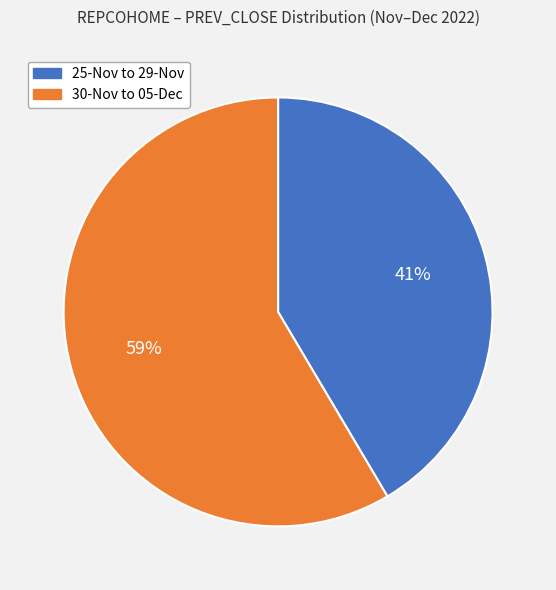

How many slices are in this pie chart?

2